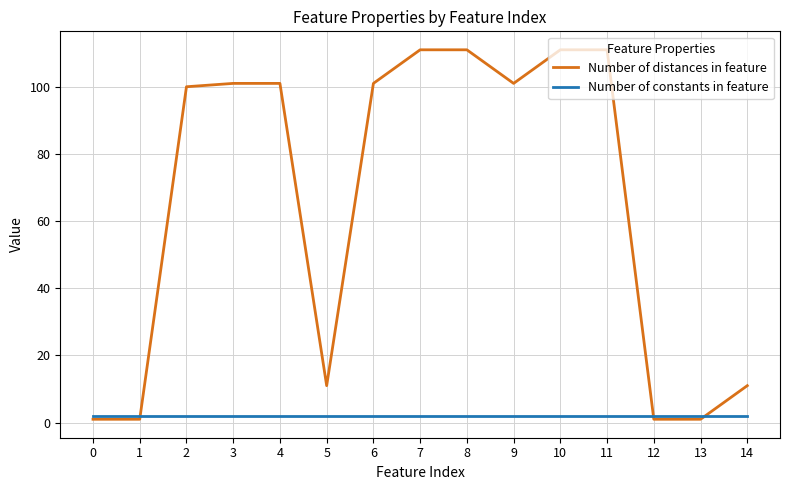

At which label is Number of distances in feature closest to 56?

2